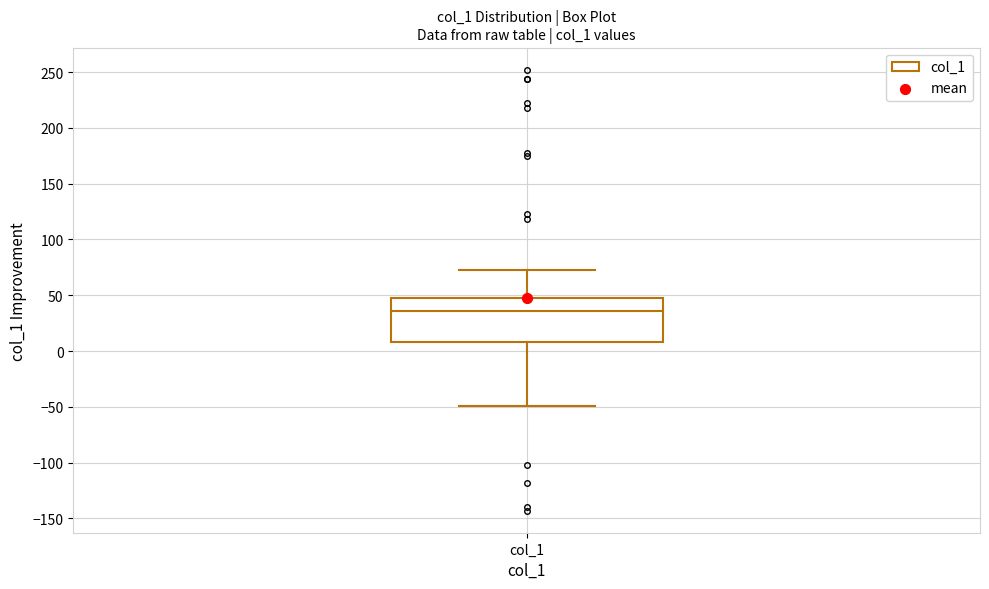

Transcribe this box plot: give where the median line is, the range the box spans, and where the two whiskers end, as read against the y-axis. The values are not printed on the chart, so give them approximately, as read against the axis.

median 35, box 10 to 50, whiskers -50 to 75